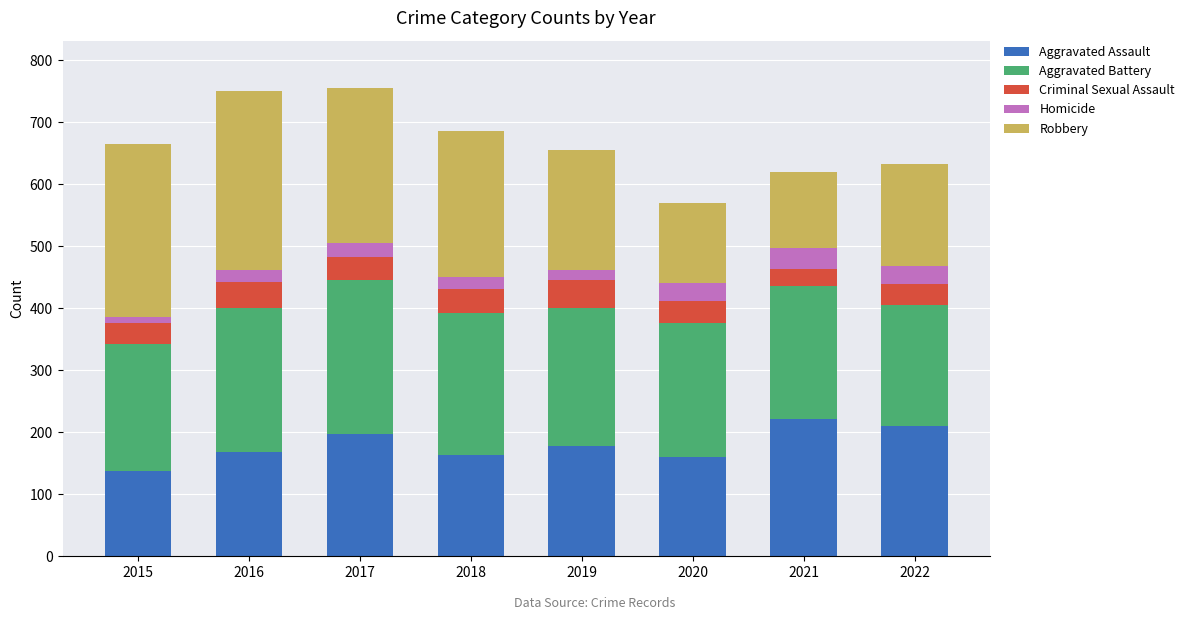

How many data points does each series have?

8